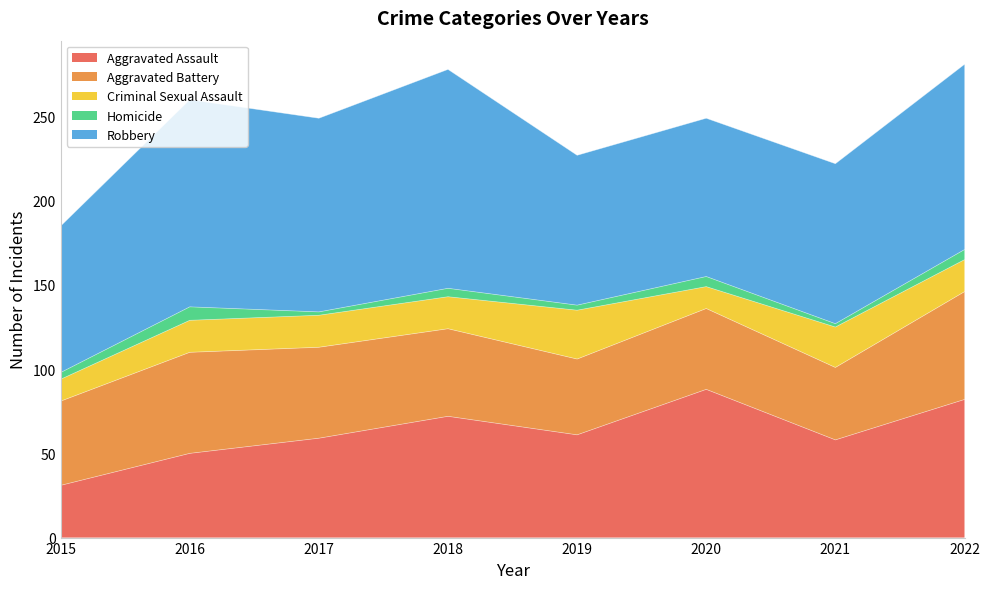

Reading left to right, transcribe all the data shown in this chart.

Aggravated Assault: 2015=31	2016=50	2017=59	2018=72	2019=61	2020=88	2021=58	2022=82
Aggravated Battery: 2015=50	2016=60	2017=54	2018=52	2019=45	2020=48	2021=43	2022=64
Criminal Sexual Assault: 2015=13	2016=19	2017=19	2018=19	2019=29	2020=13	2021=24	2022=19
Homicide: 2015=4	2016=8	2017=2	2018=5	2019=3	2020=6	2021=2	2022=6
Robbery: 2015=87	2016=123	2017=115	2018=130	2019=89	2020=94	2021=95	2022=110